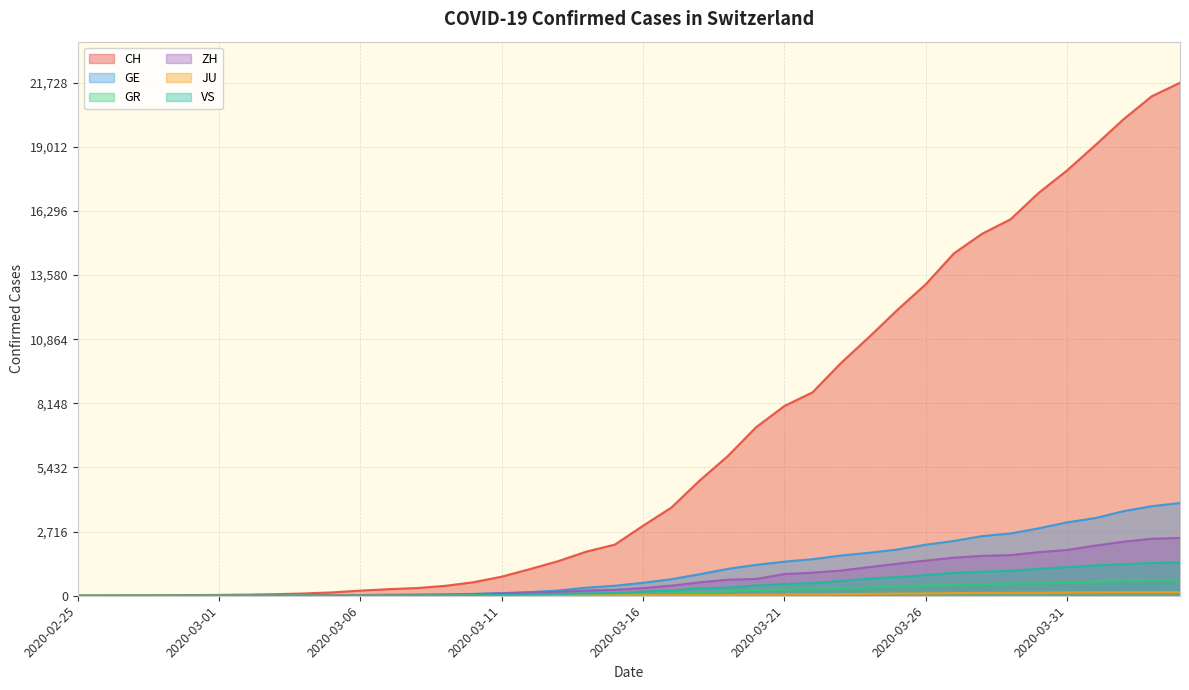

Between 2020-03-24 and 2020-04-04, which series saw the biggest shift?

CH